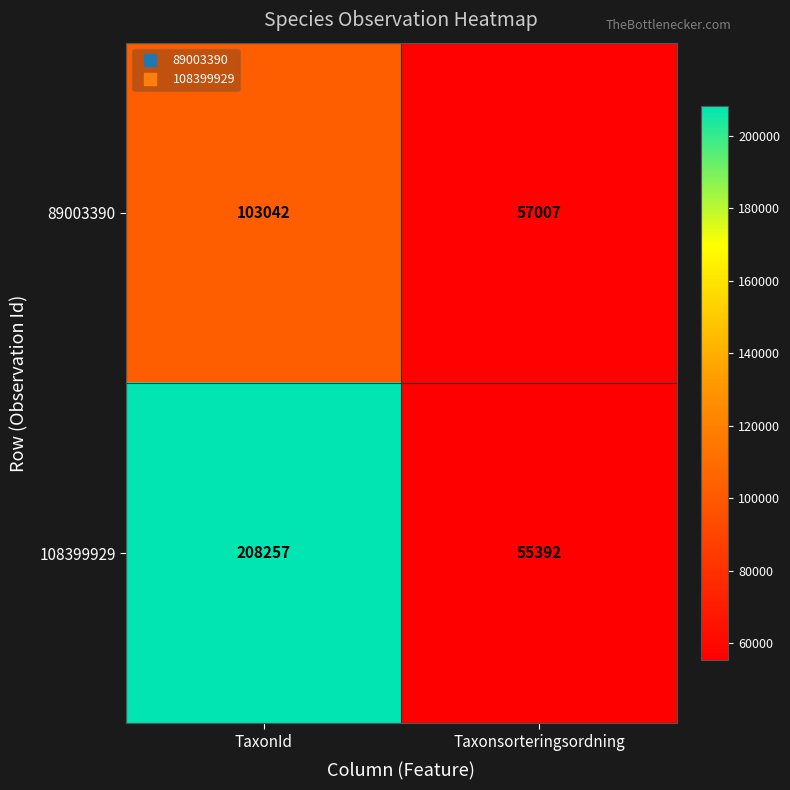

Count the number of data series in this chart.

2